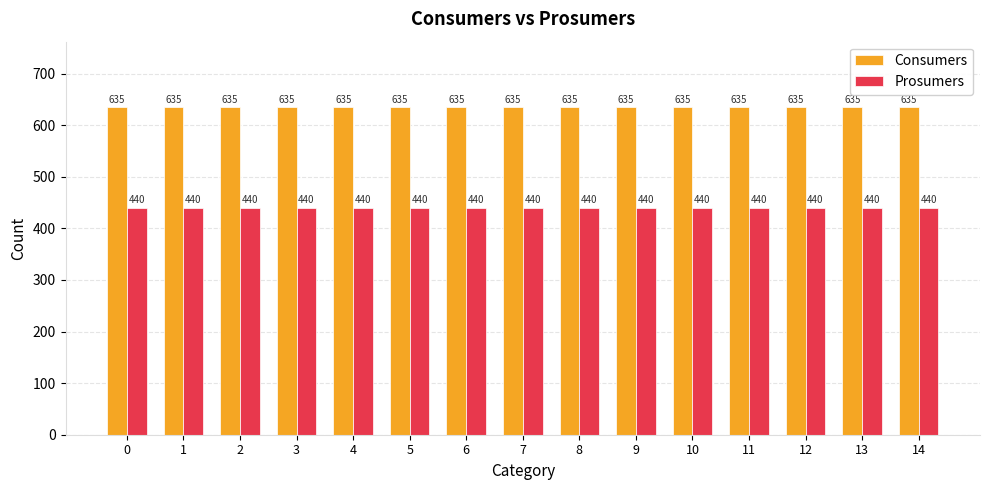

What are all the series names shown in the legend?

Consumers, Prosumers